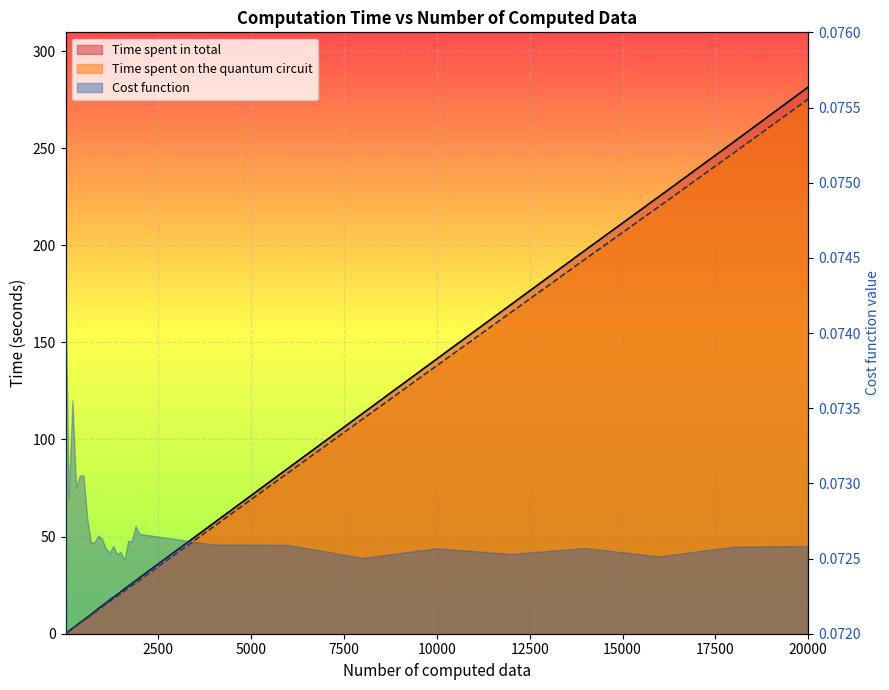

What is the difference between the highest and lowest values at 200?

0.1